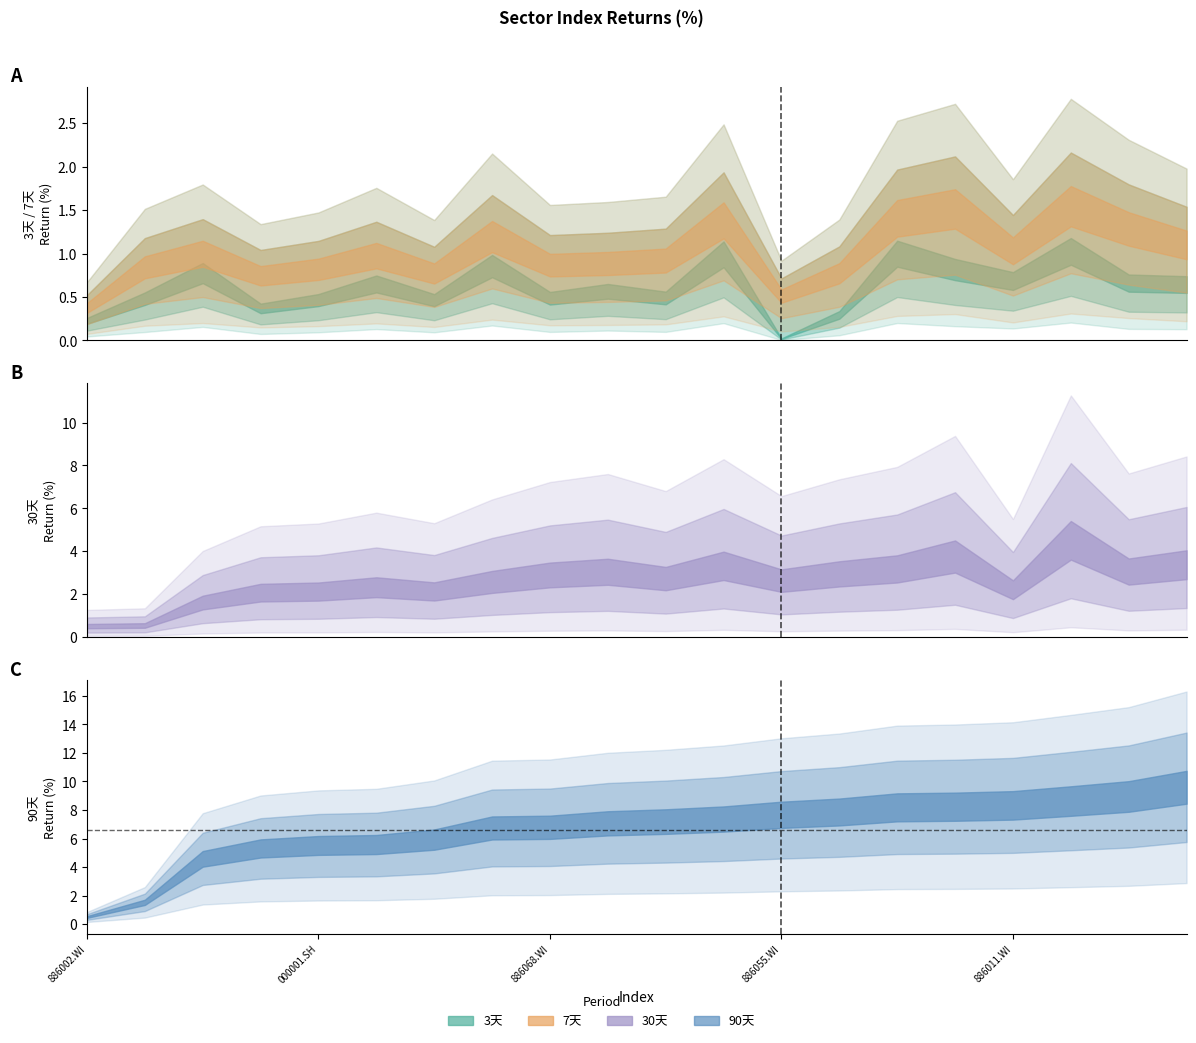

At which category is the sum across all series the highest?

886027.WI